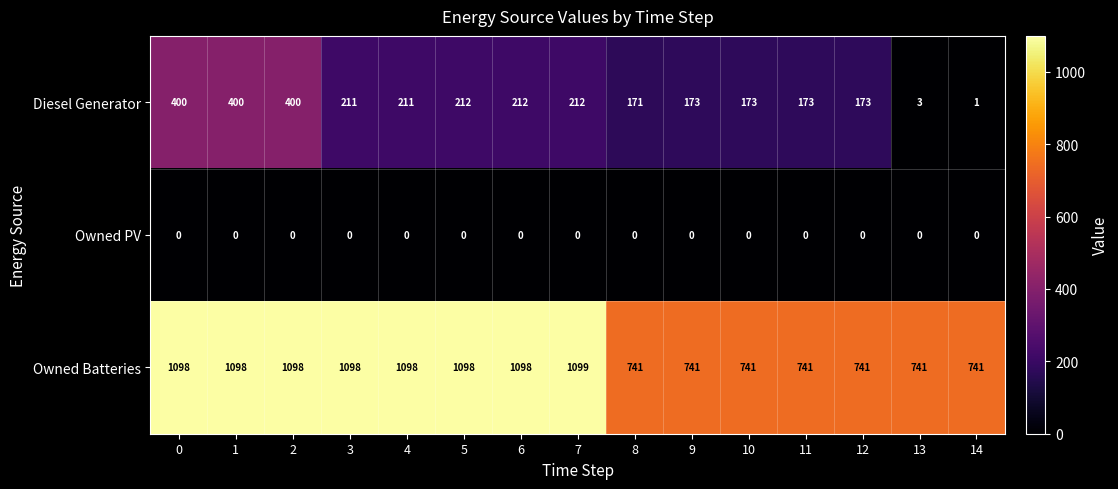

At how many categories does at least one series exceed 786?

8